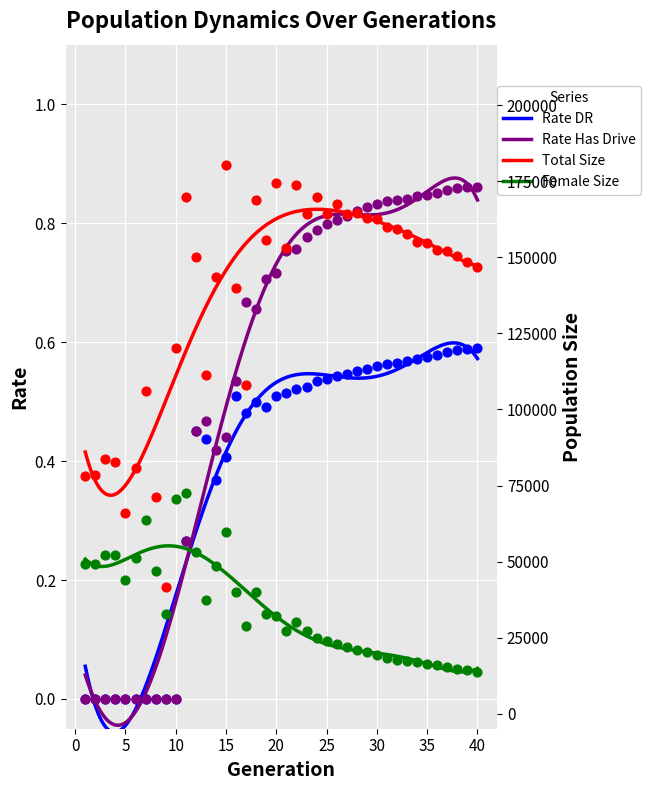

What are all the series names shown in the legend?

size, female_size, rate_dr, rate_has_drive